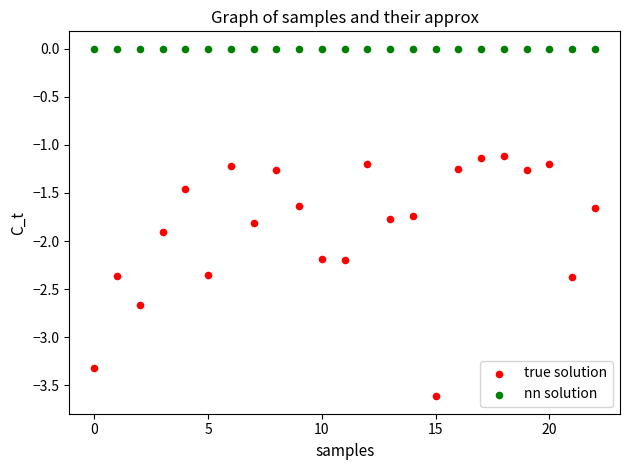

Which series contains the highest Y value?

nn solution